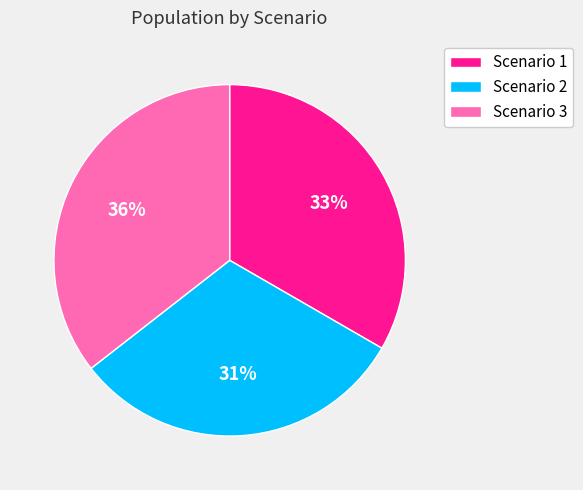

Rank the categories by value from highest to lowest.

Scenario 3, Scenario 1, Scenario 2